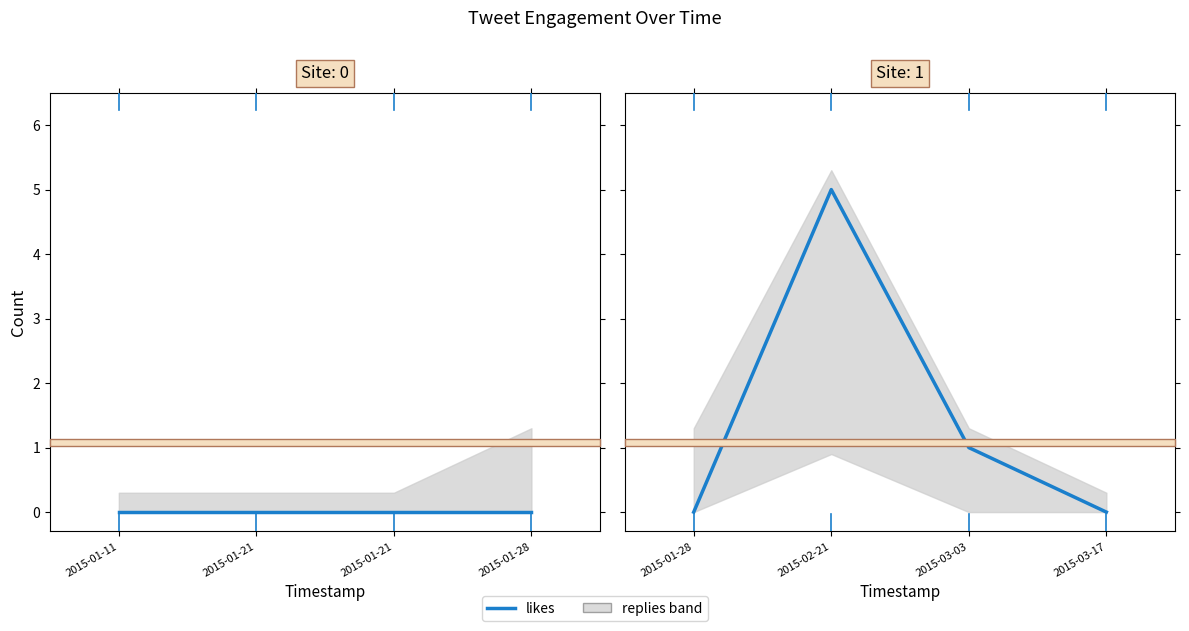

Count the number of values greater than 1.

1